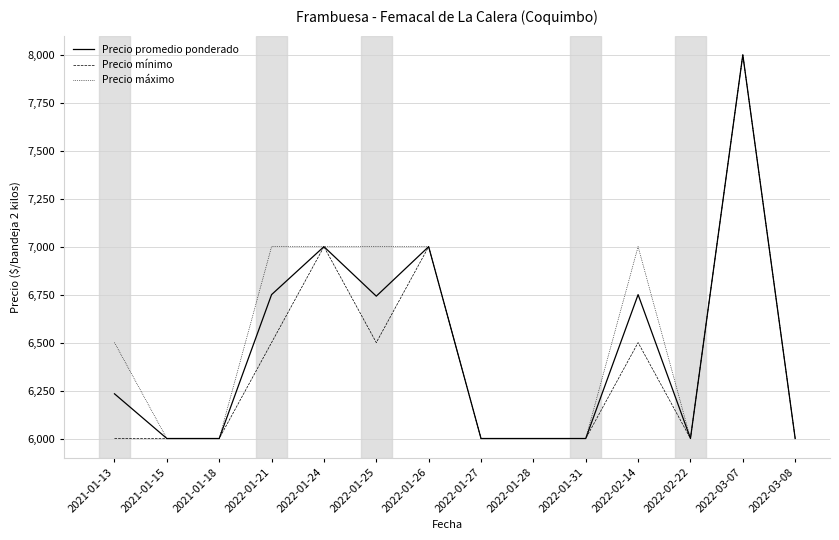

Which series changed the most between 2021-01-15 and 2022-01-21?

Precio máximo